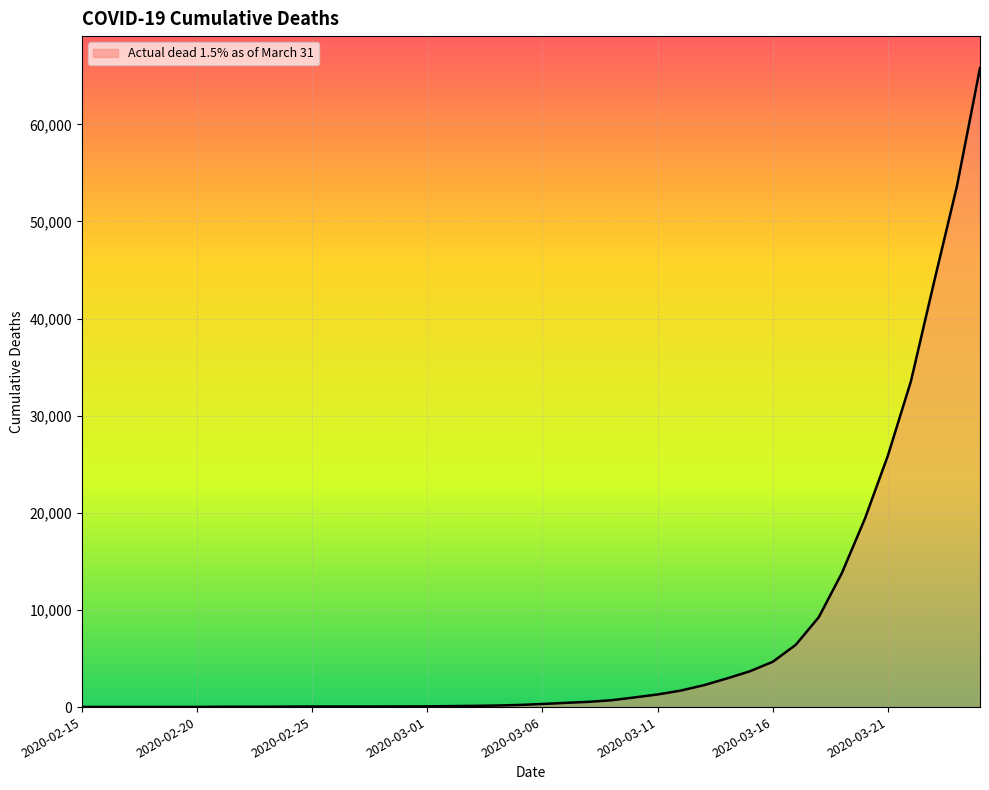

What is the greatest value displayed?

65797